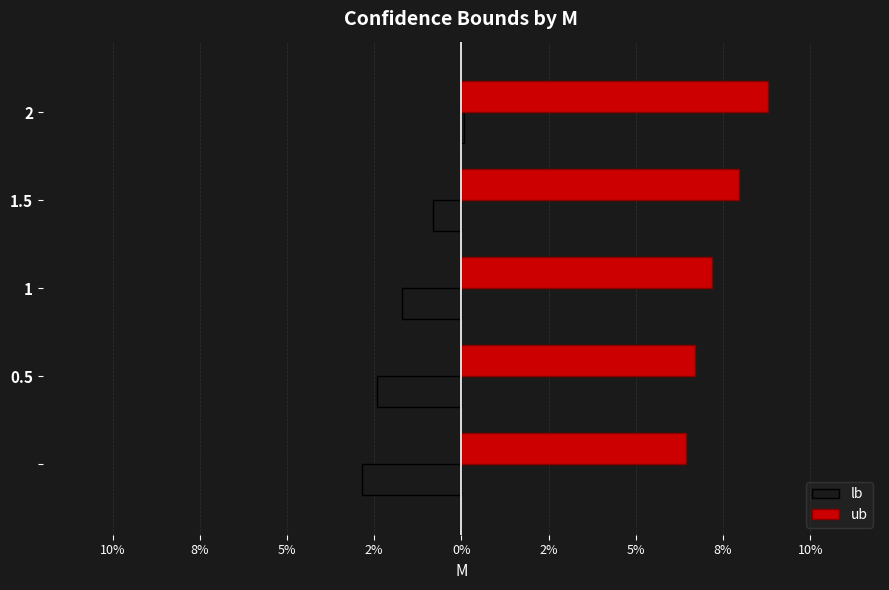

What are all the series names shown in the legend?

lb, ub